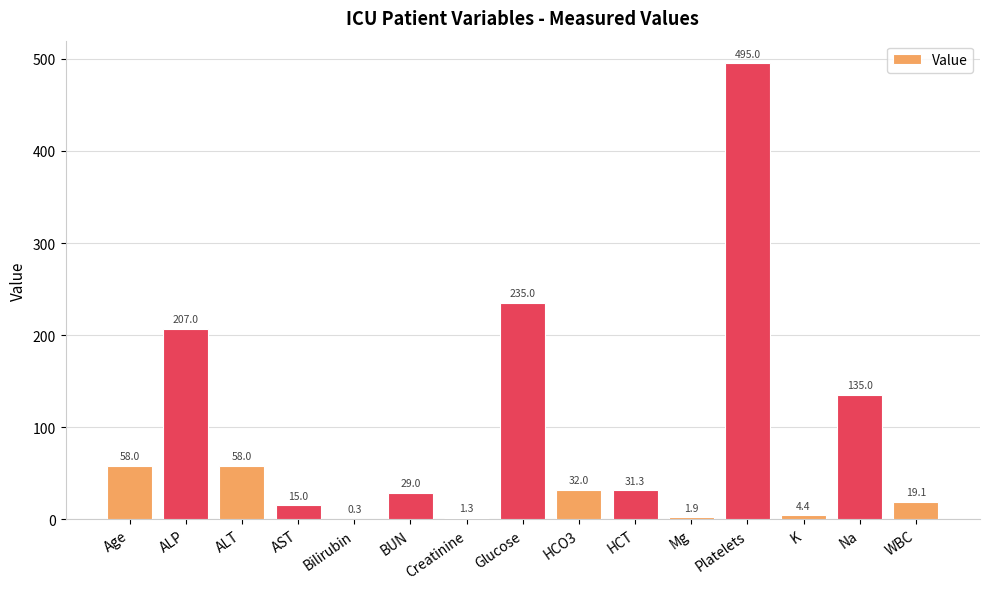

Where does the data first go above 31?

Age